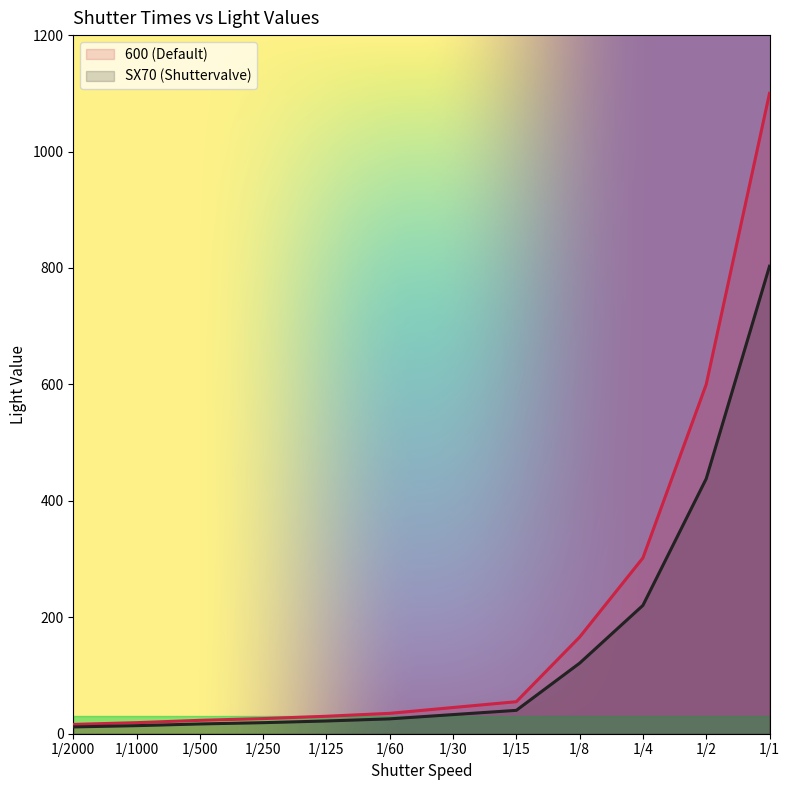

Between 1/8 and 1/2, which series saw the biggest shift?

600 (Default)